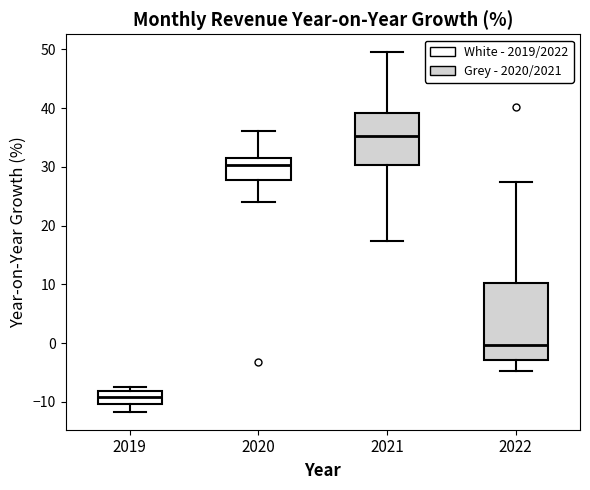

Which box's median line is the highest?

2021